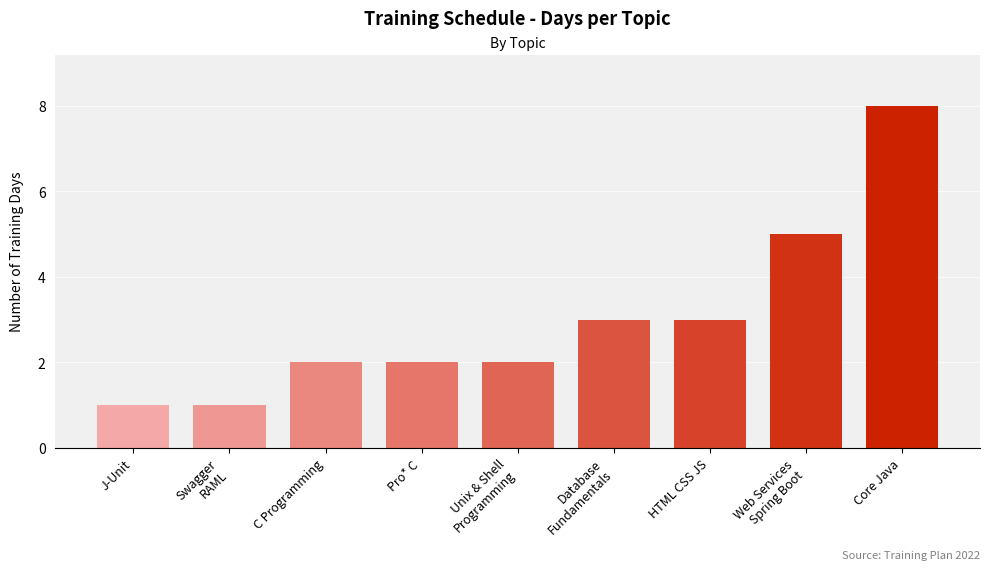

Is it true that the value at Core Java is 8?

True